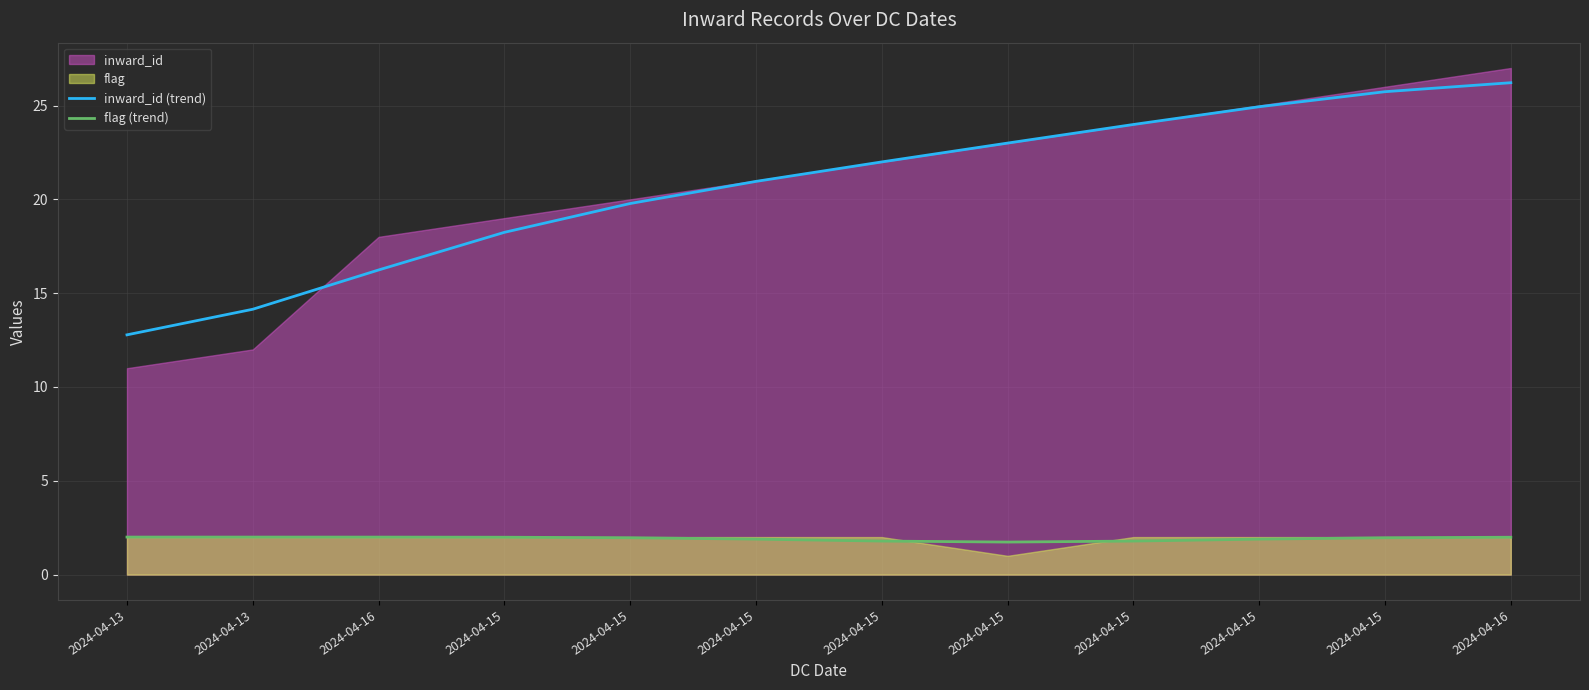

List the labels in order of flag (trend) value, smallest first.

2024-04-15, 2024-04-15, 2024-04-15, 2024-04-15, 2024-04-15, 2024-04-15, 2024-04-15, 2024-04-16, 2024-04-15, 2024-04-16, 2024-04-13, 2024-04-13